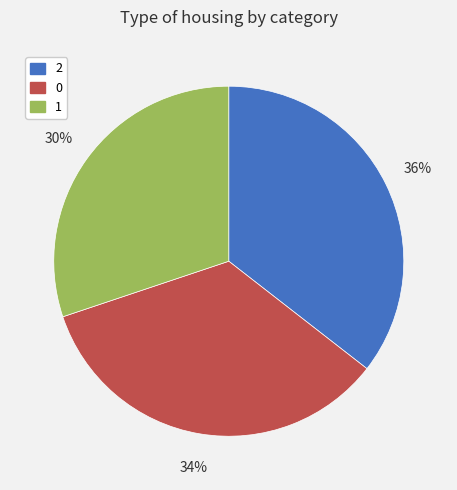

Does any single category account for the majority?

No